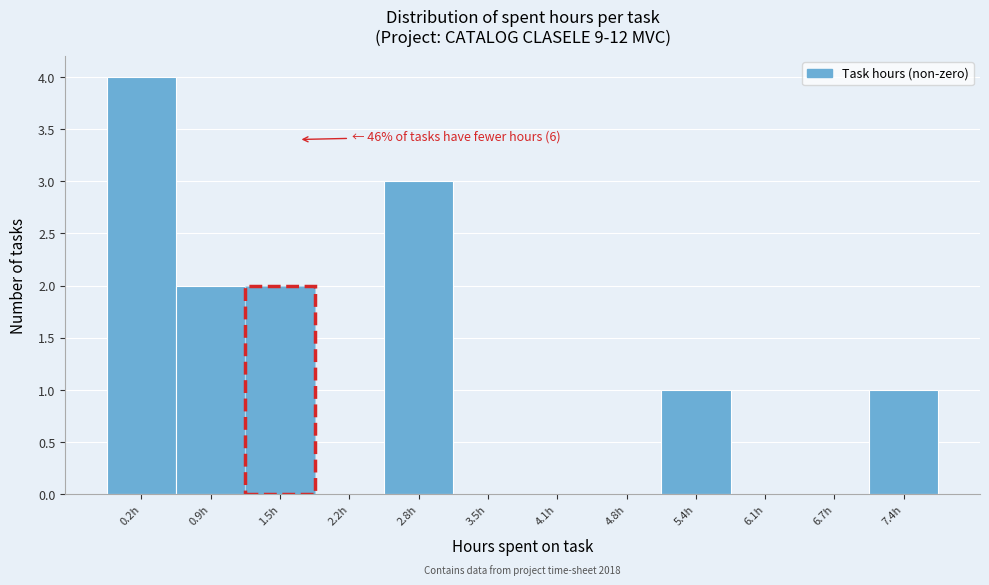

Reading left to right, what are all the values shown in this chart?

0.2h=4	0.9h=2	1.5h=2	2.2h=0	2.8h=3	3.5h=0	4.1h=0	4.8h=0	5.4h=1	6.1h=0	6.7h=0	7.4h=1